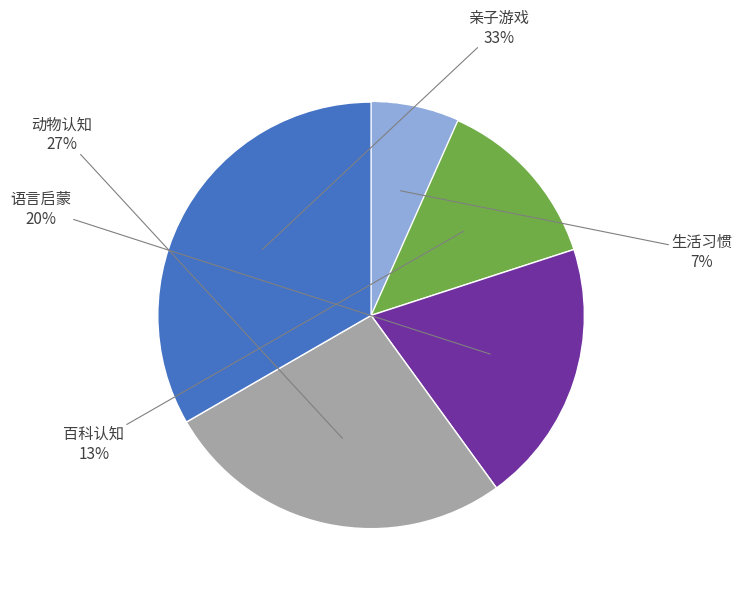

Rank the categories by value from lowest to highest.

生活习惯, 百科认知, 语言启蒙, 动物认知, 亲子游戏